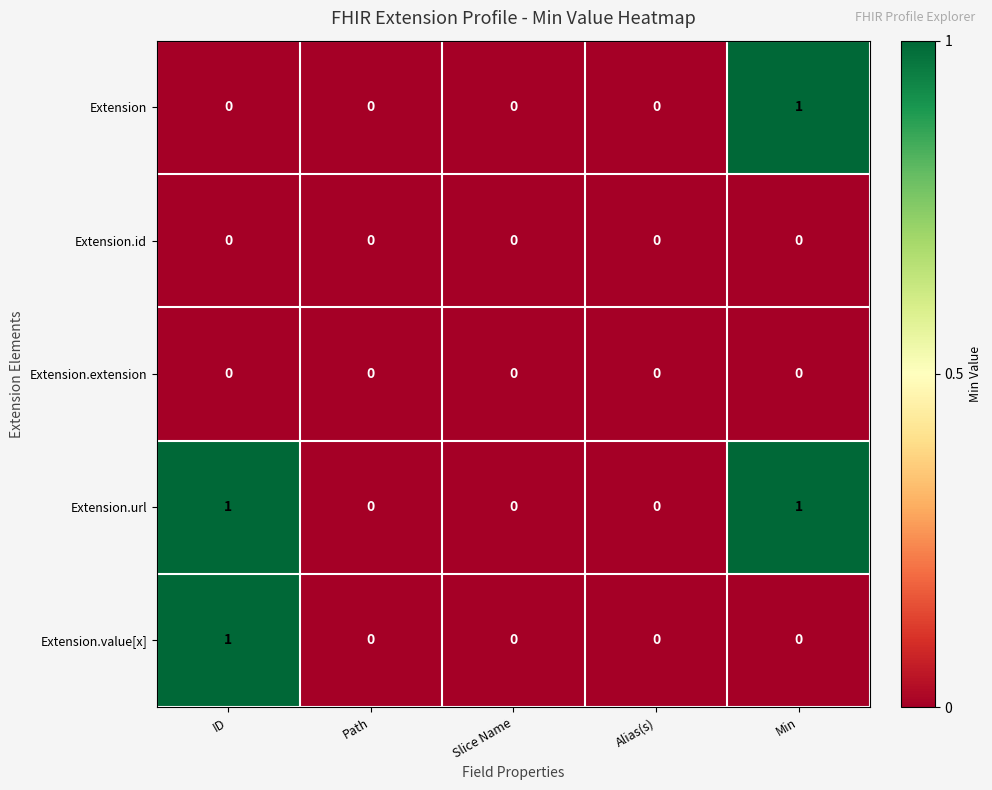

What is the total value across all series at Min?

2